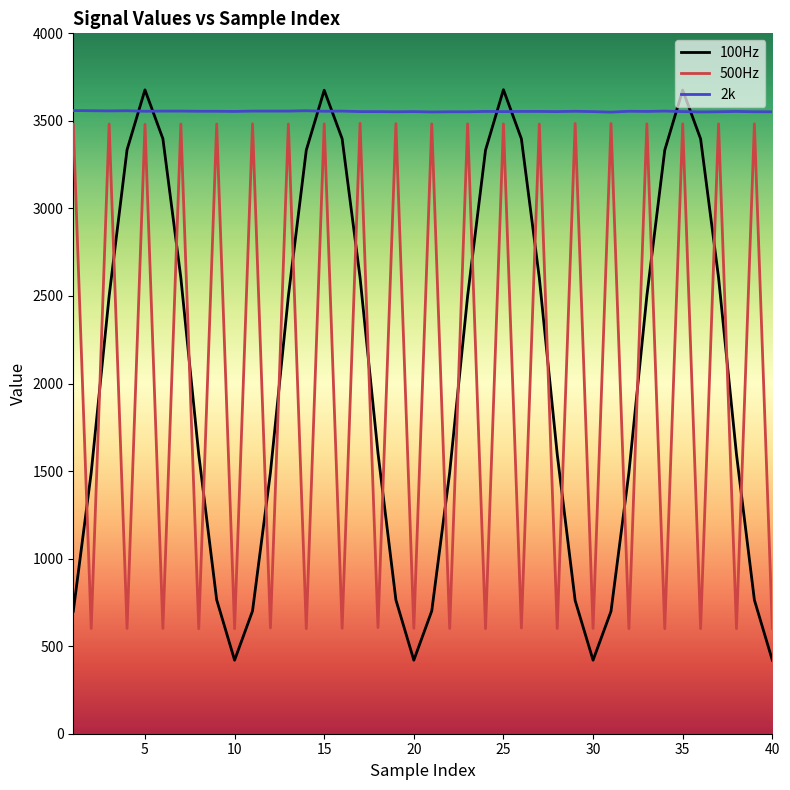

Which series has the largest total across all categories?

2k